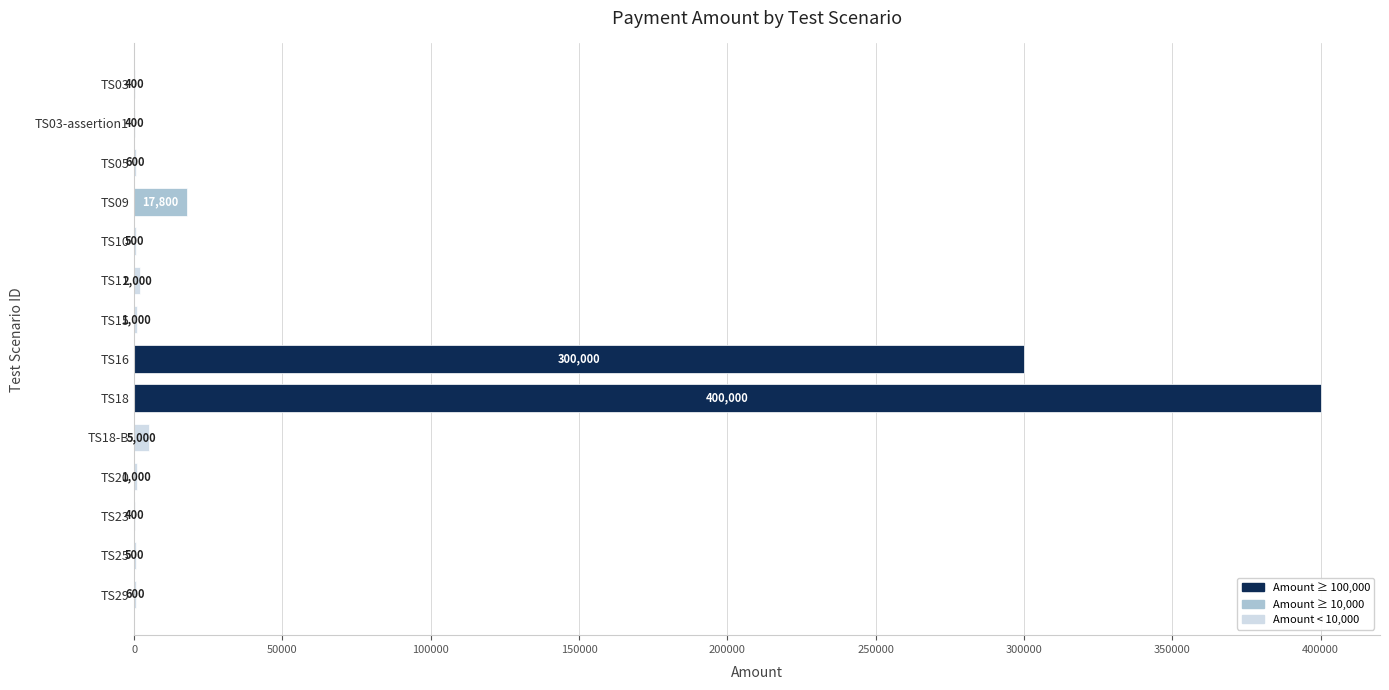

Is it true that the value at TS23 is 400?

True